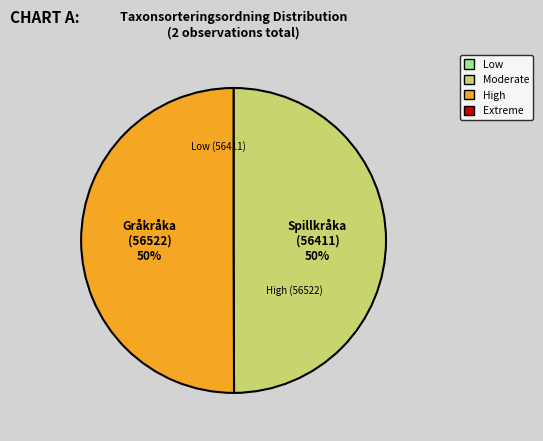

To the nearest percent, what percentage of the pie is Gråkråka?

50%